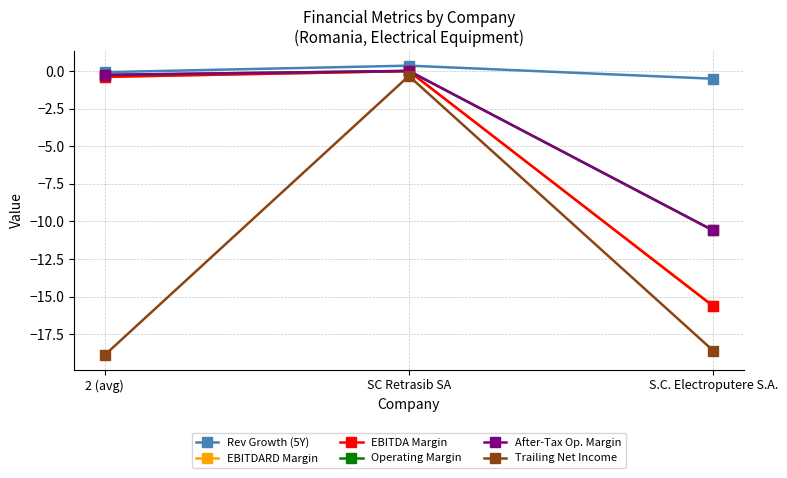

Does the chart have visible grid lines?

Yes